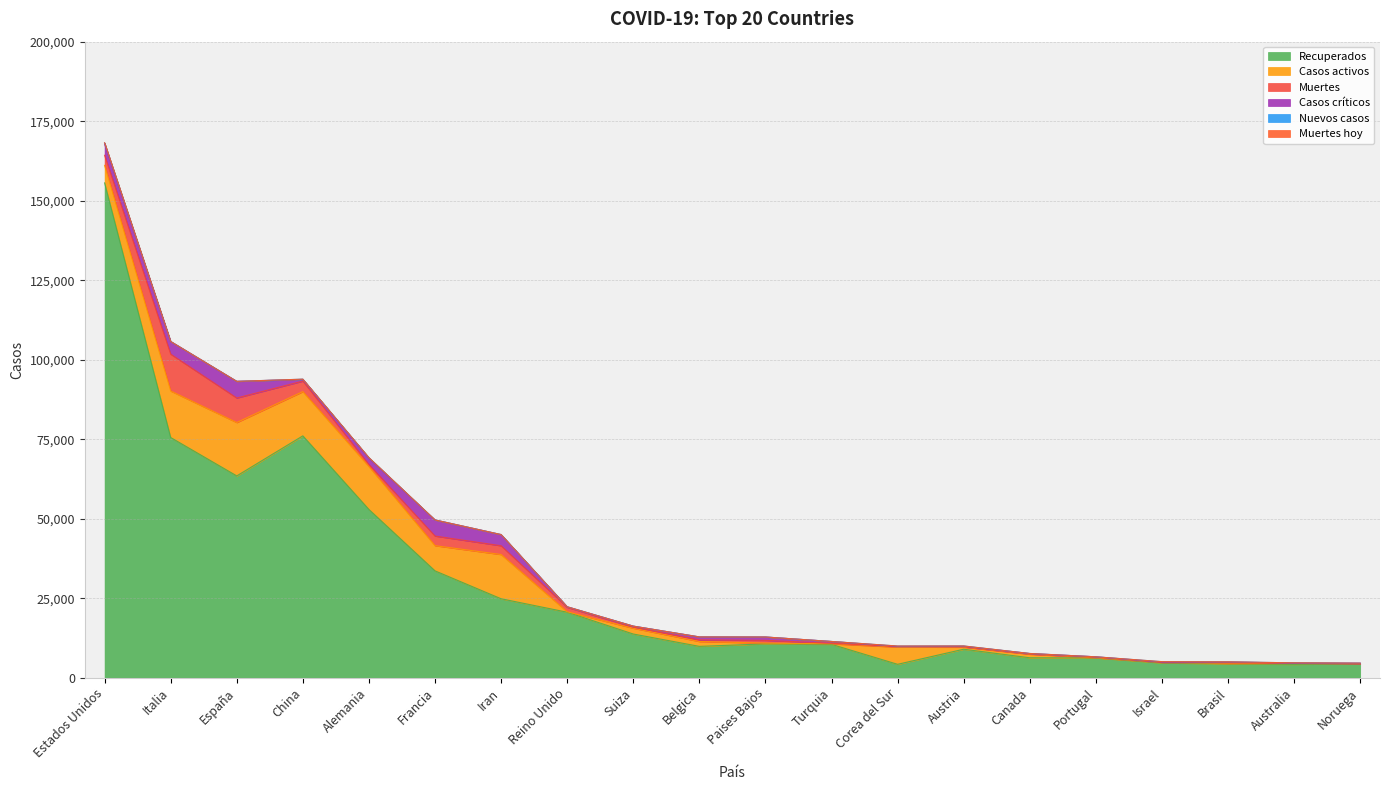

At España, list the series in order from largest to smallest.

Recuperados, Casos activos, Muertes, Casos críticos, Nuevos casos, Muertes hoy